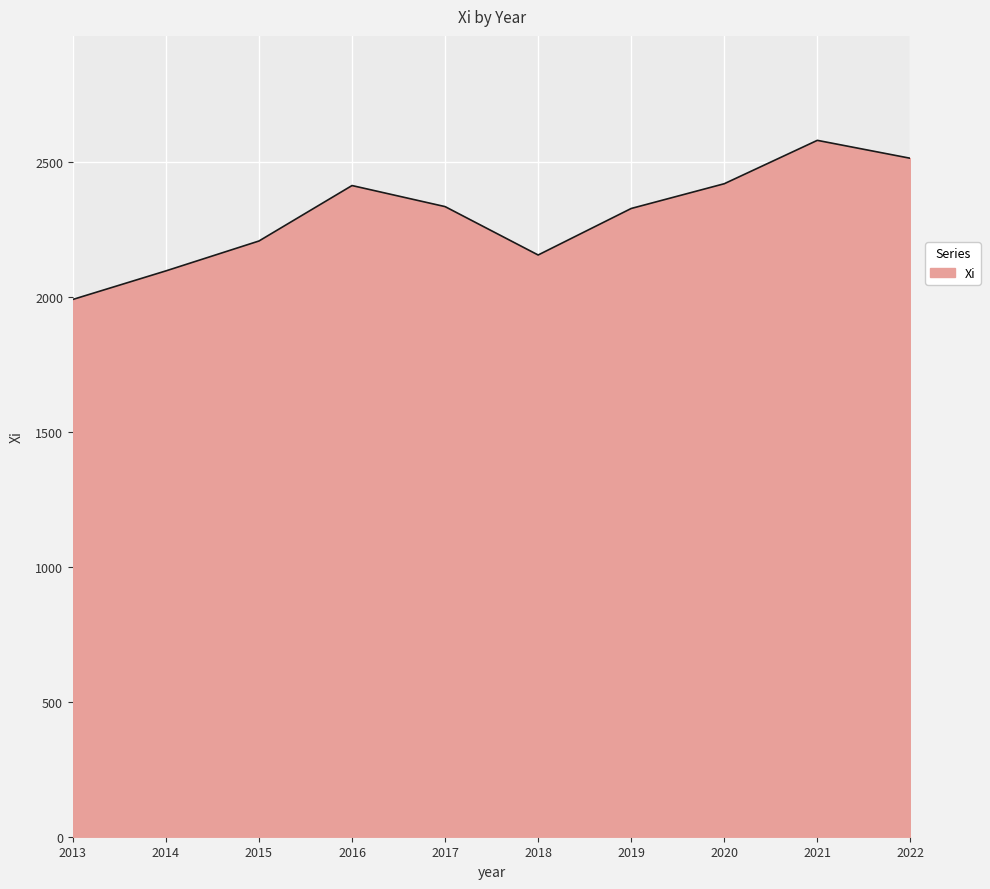

Does the chart have visible grid lines?

Yes